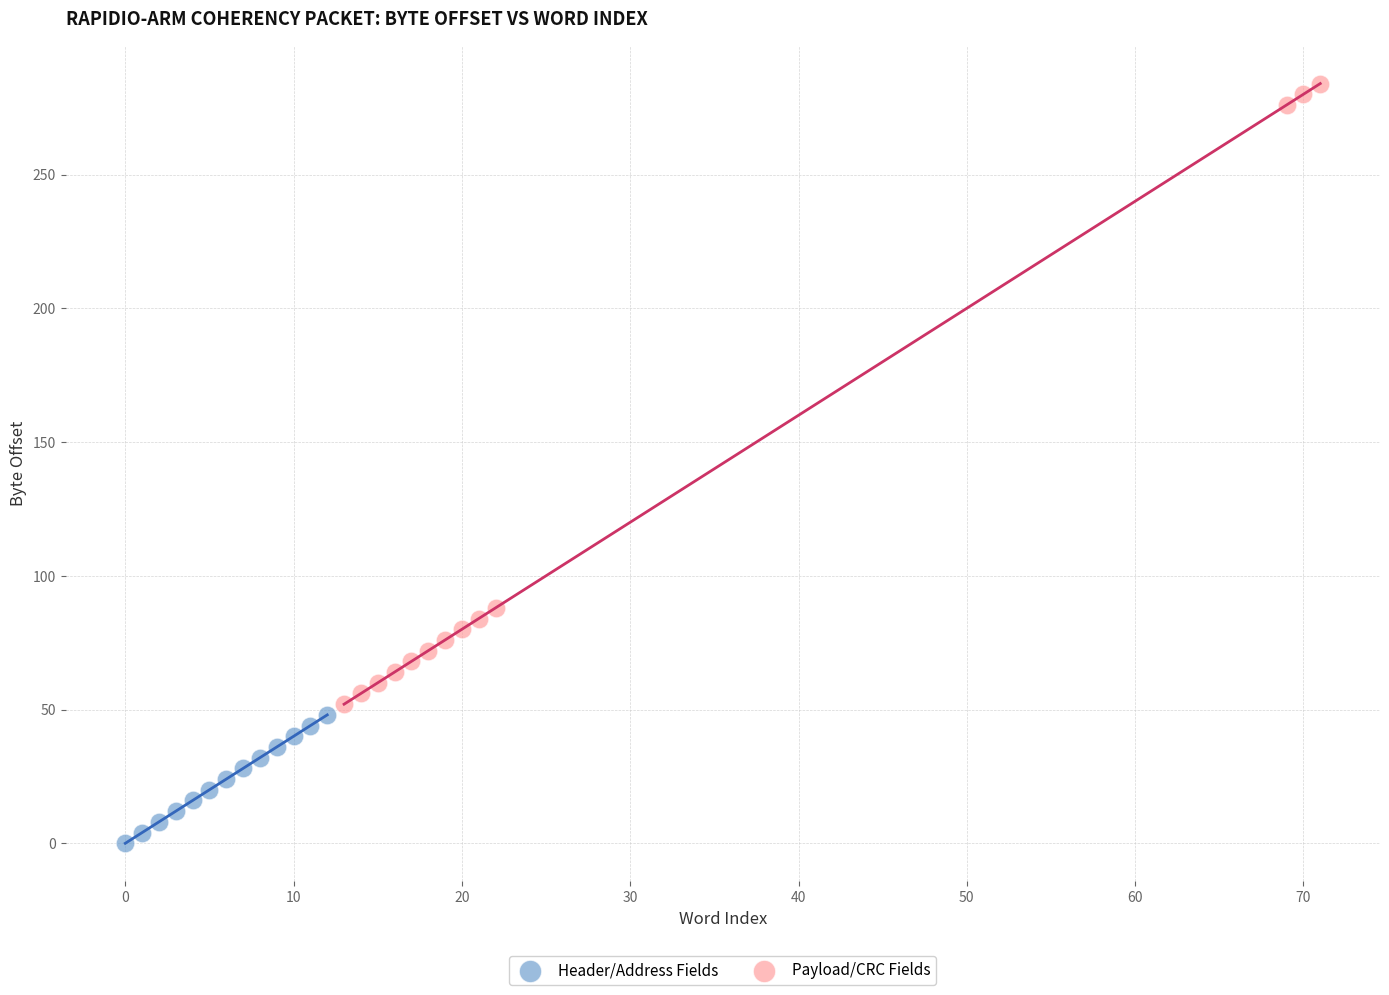

Which series reaches the maximum Y coordinate?

Payload/CRC Fields